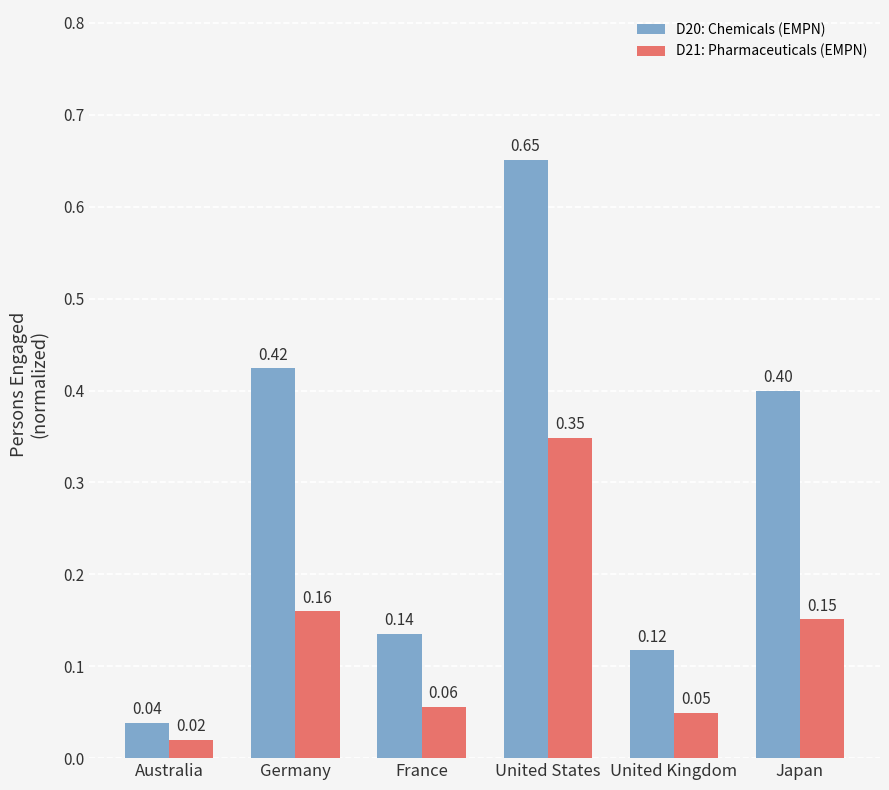

How many groups of bars are there?

6